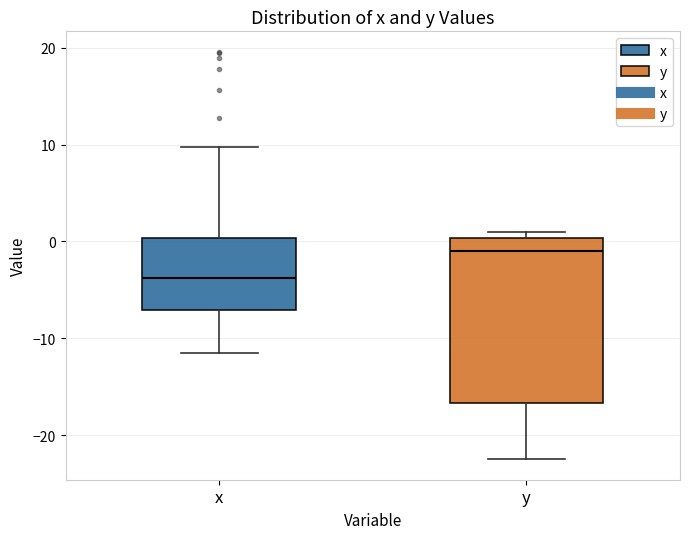

Which box is the tallest, from its lower edge to its upper edge?

y